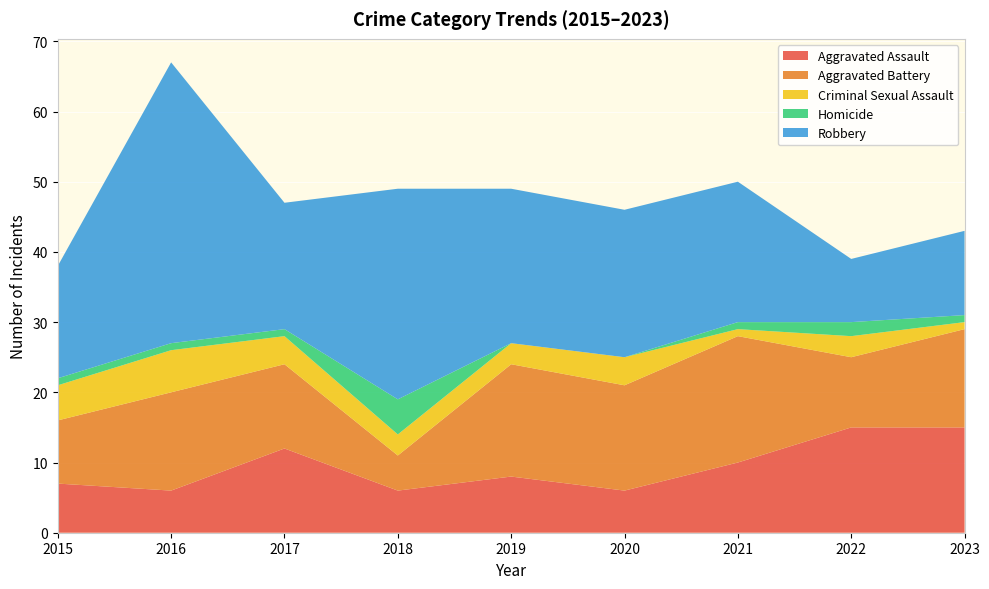

Reading left to right, transcribe all the data shown in this chart.

Aggravated Assault: 7	6	12	6	8	6	10	15	15
Aggravated Battery: 9	14	12	5	16	15	18	10	14
Criminal Sexual Assault: 5	6	4	3	3	4	1	3	1
Homicide: 1	1	1	5	0	0	1	2	1
Robbery: 16	40	18	30	22	21	20	9	12